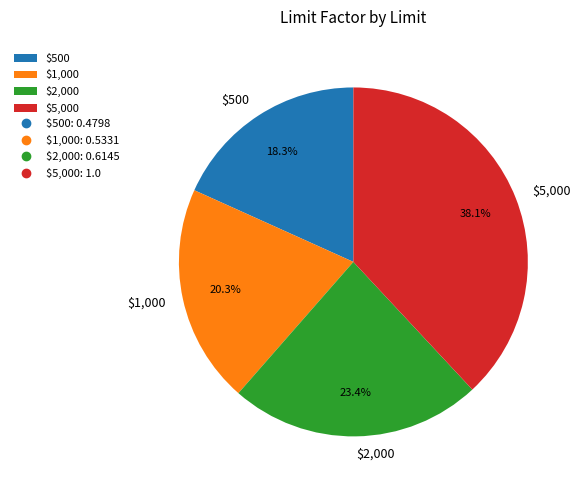

Is there any slice that represents more than half of the pie?

No